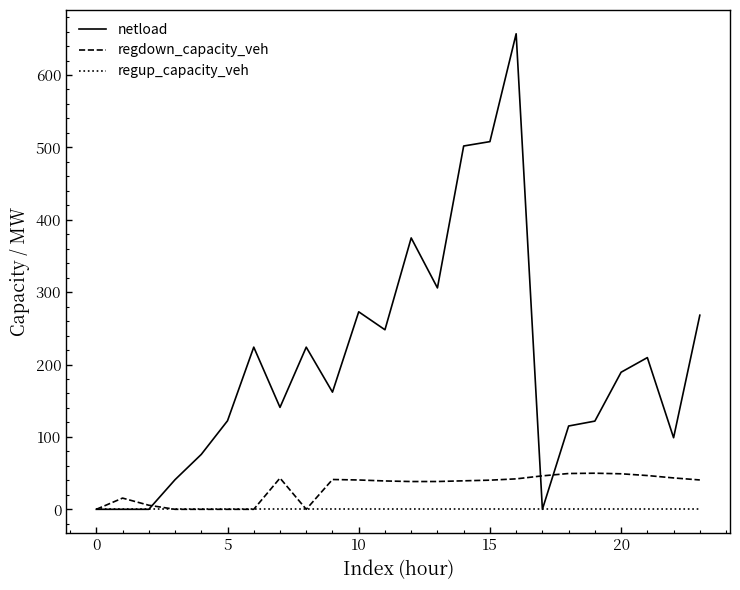

Which series has the largest total across all categories?

netload